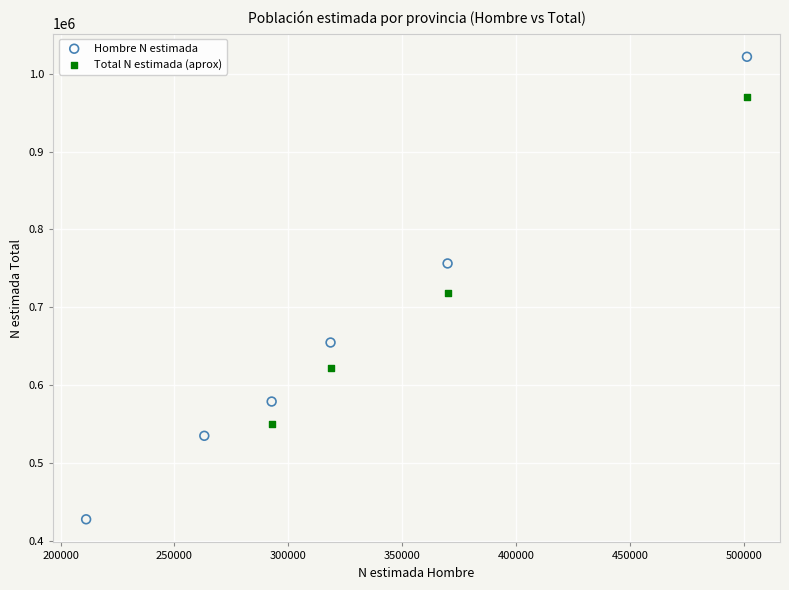

Which series has the widest spread of Y values?

Hombre N estimada